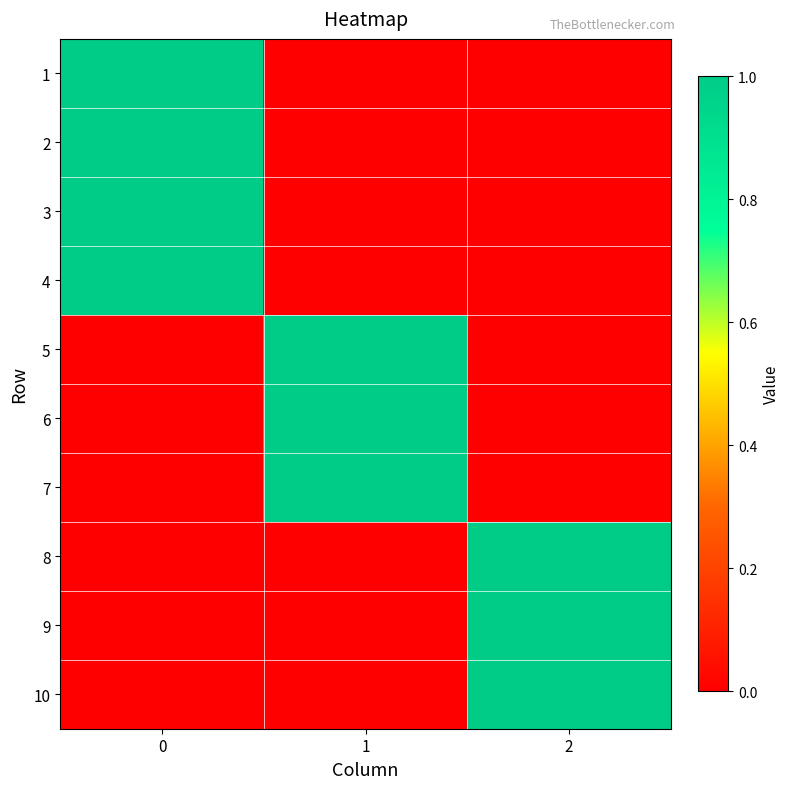

Rank the series at 1 from lowest to highest value.

row_0, row_1, row_2, row_3, row_7, row_8, row_9, row_4, row_5, row_6